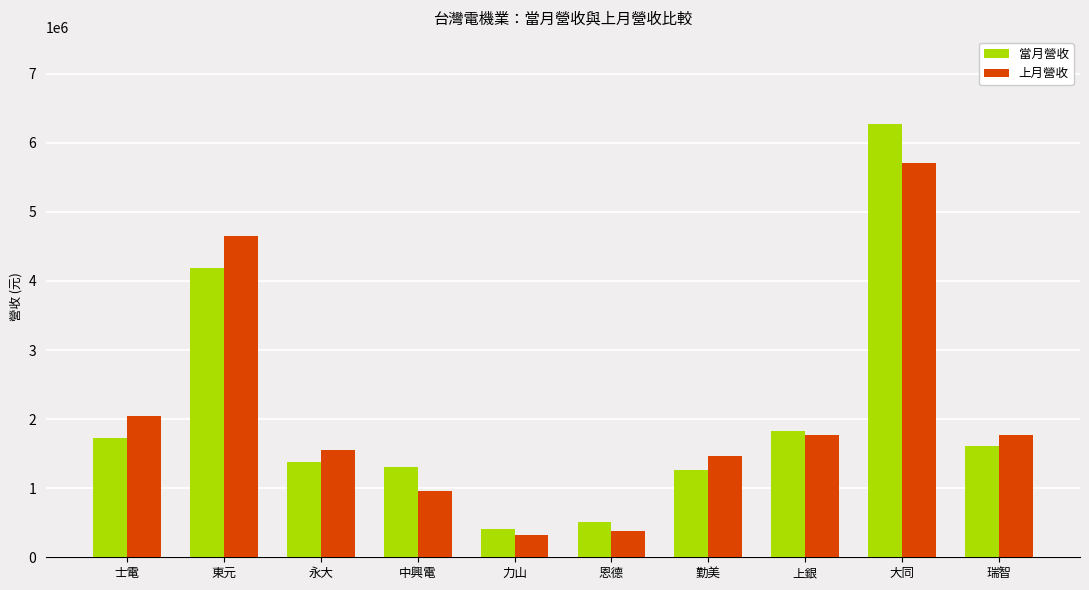

What is the difference between the maximum and minimum values in the 當月營收 series?

5870551